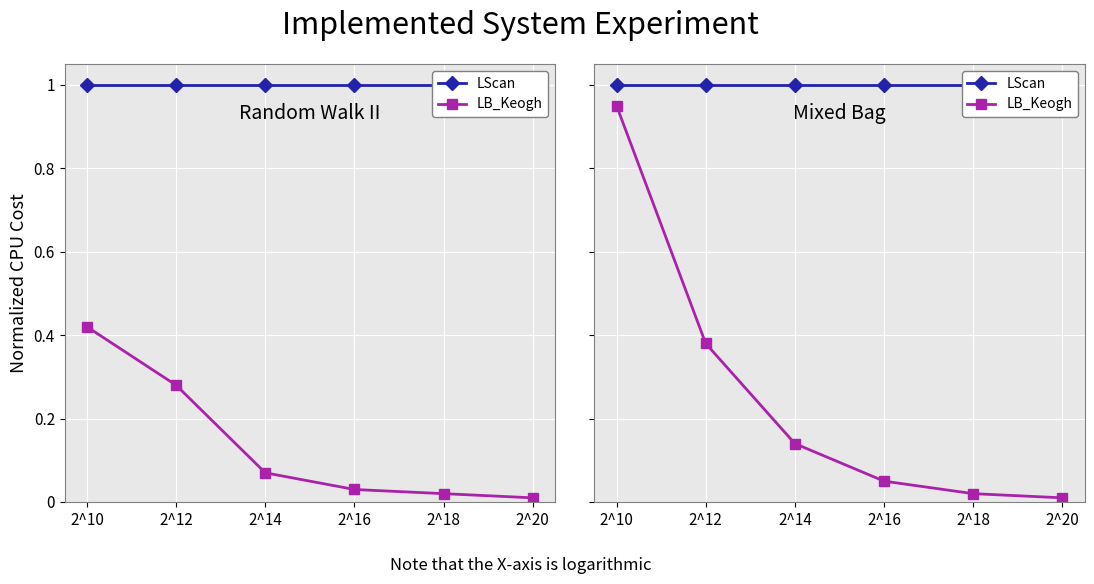

Rank the series at 2^18 from lowest to highest value.

LB_Keogh, LScan